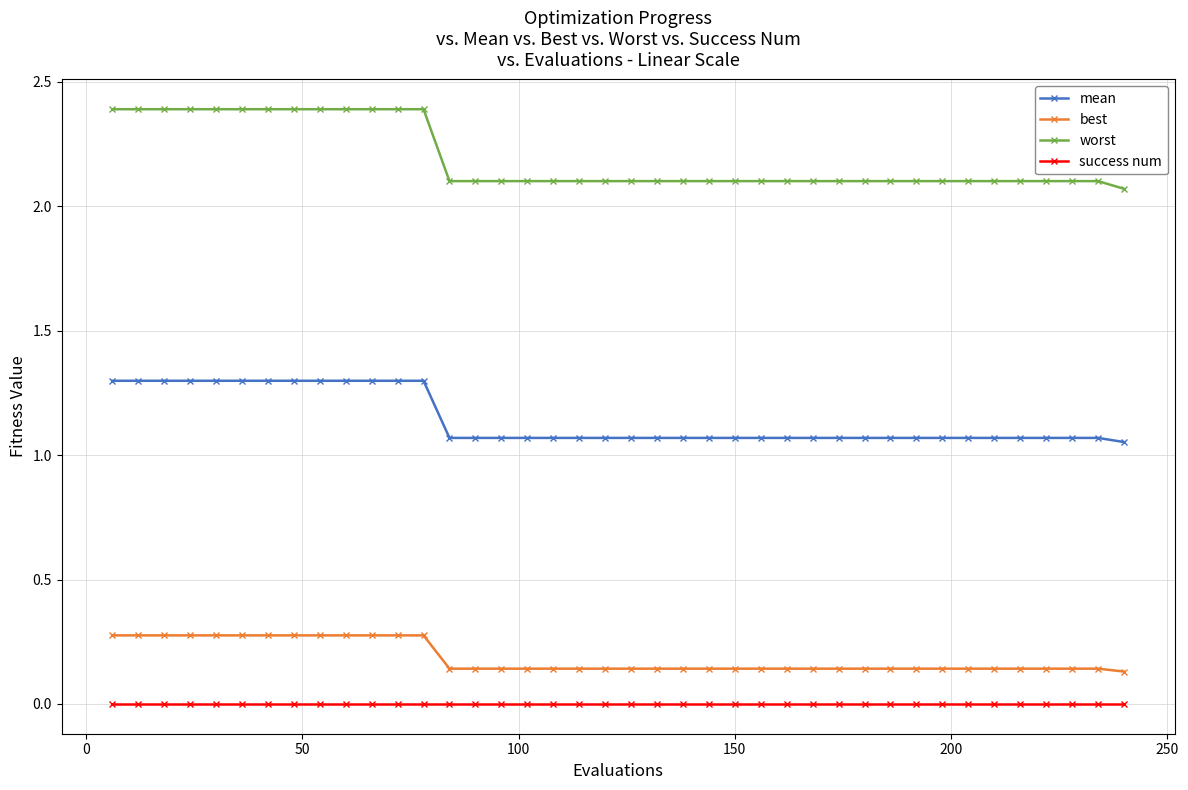

How many series are shown in this chart?

4